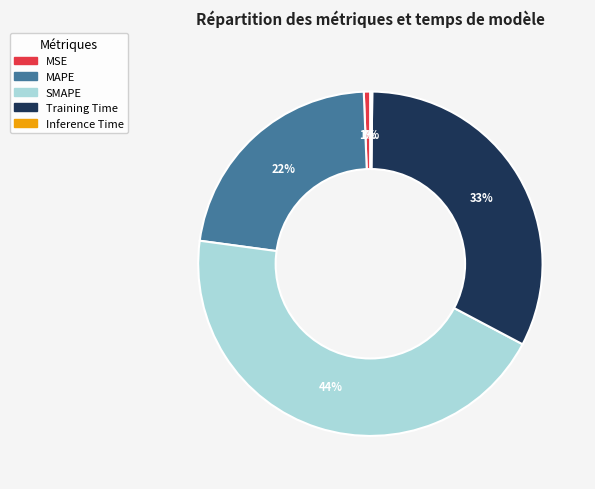

True or false: Training Time accounts for 44% of the total.

False